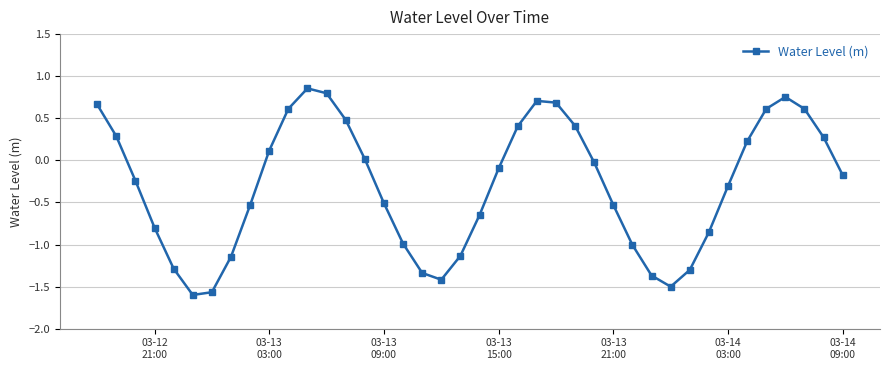

How many points are higher than both their immediate neighbors (excluding endpoints)?

3